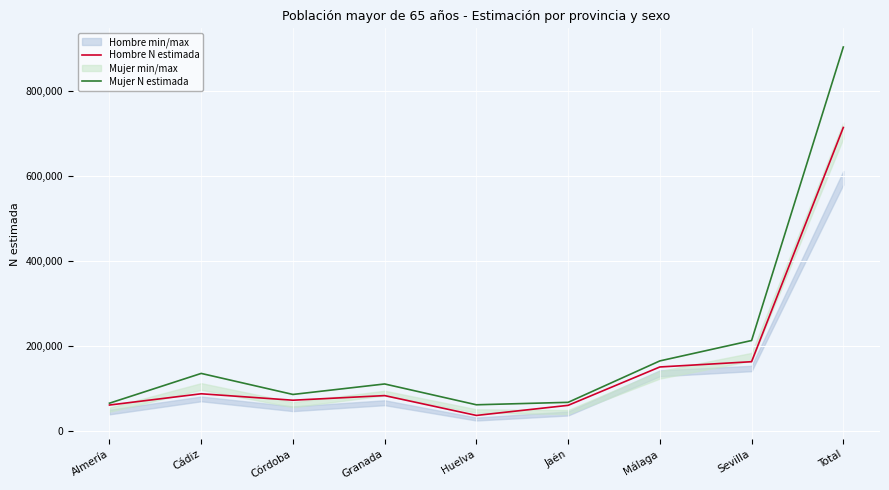

Where is Mujer N estimada nearest to the value 482442?

Sevilla